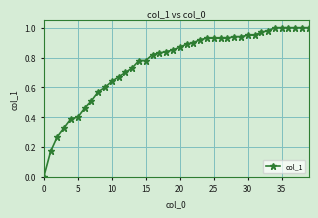

The value at 20 is 0.2. True or false?

False